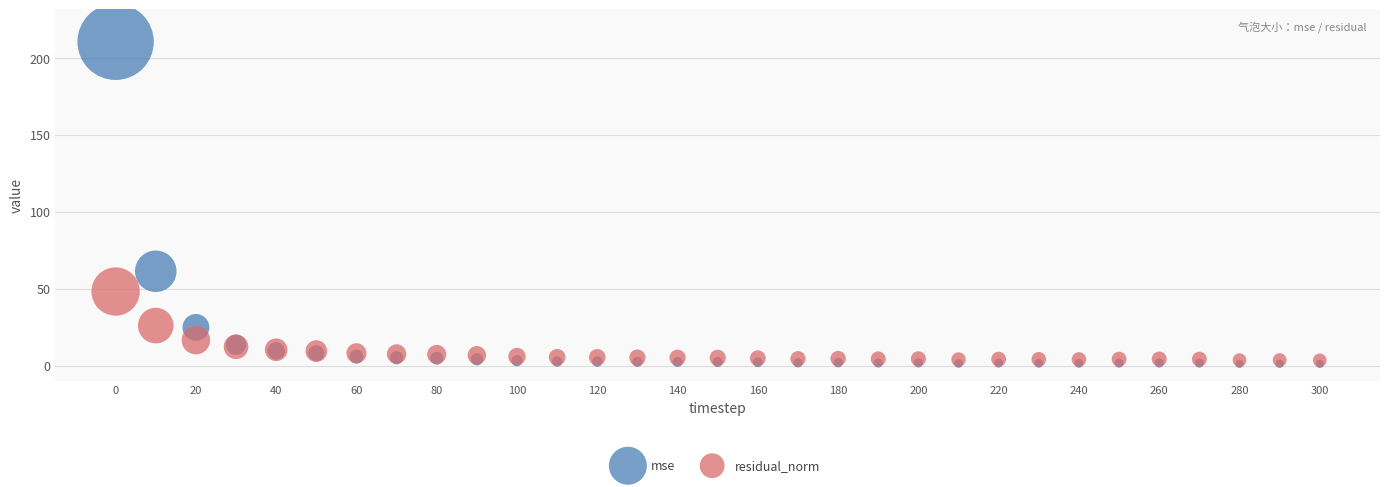

Which series reaches the minimum Y coordinate?

mse